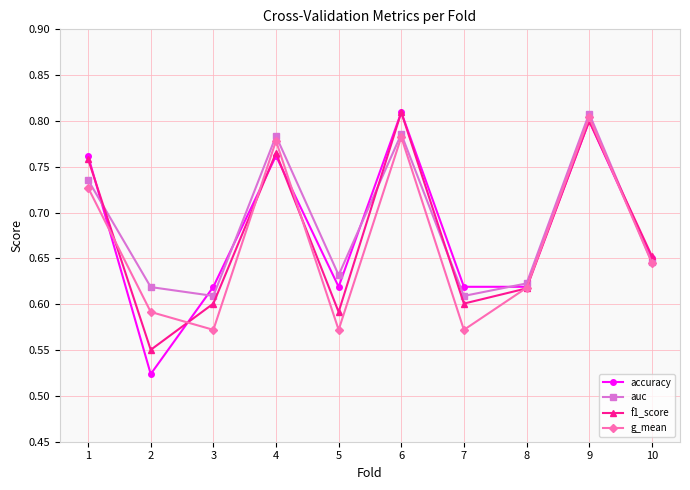

At which category does g_mean reach its first local valley?

3